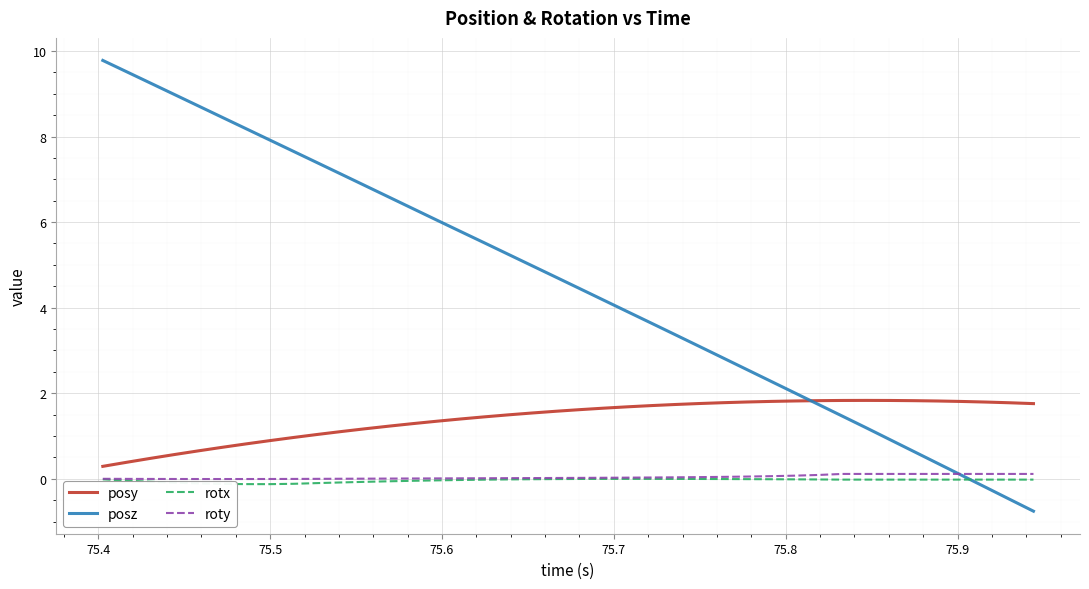

What is the greatest value displayed?

9.8